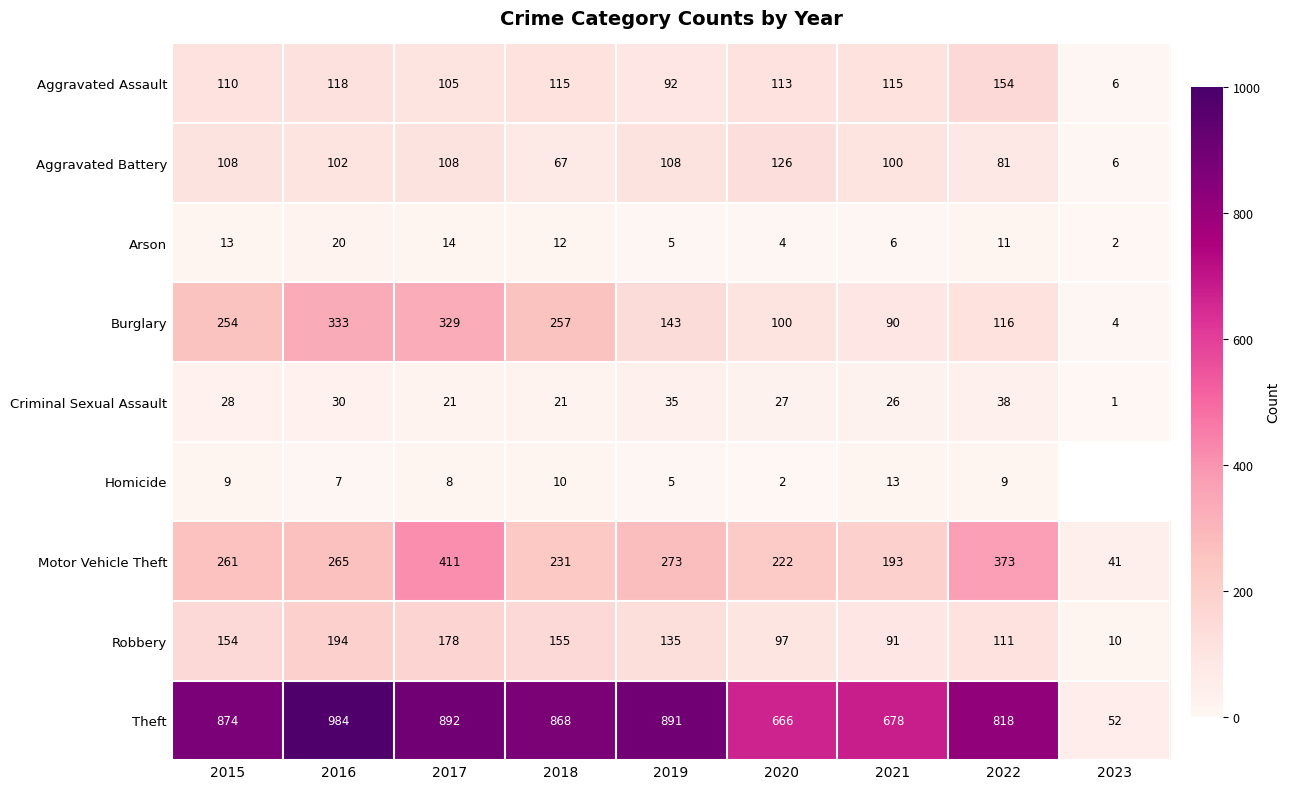

What is the maximum value shown in the chart?

984.0